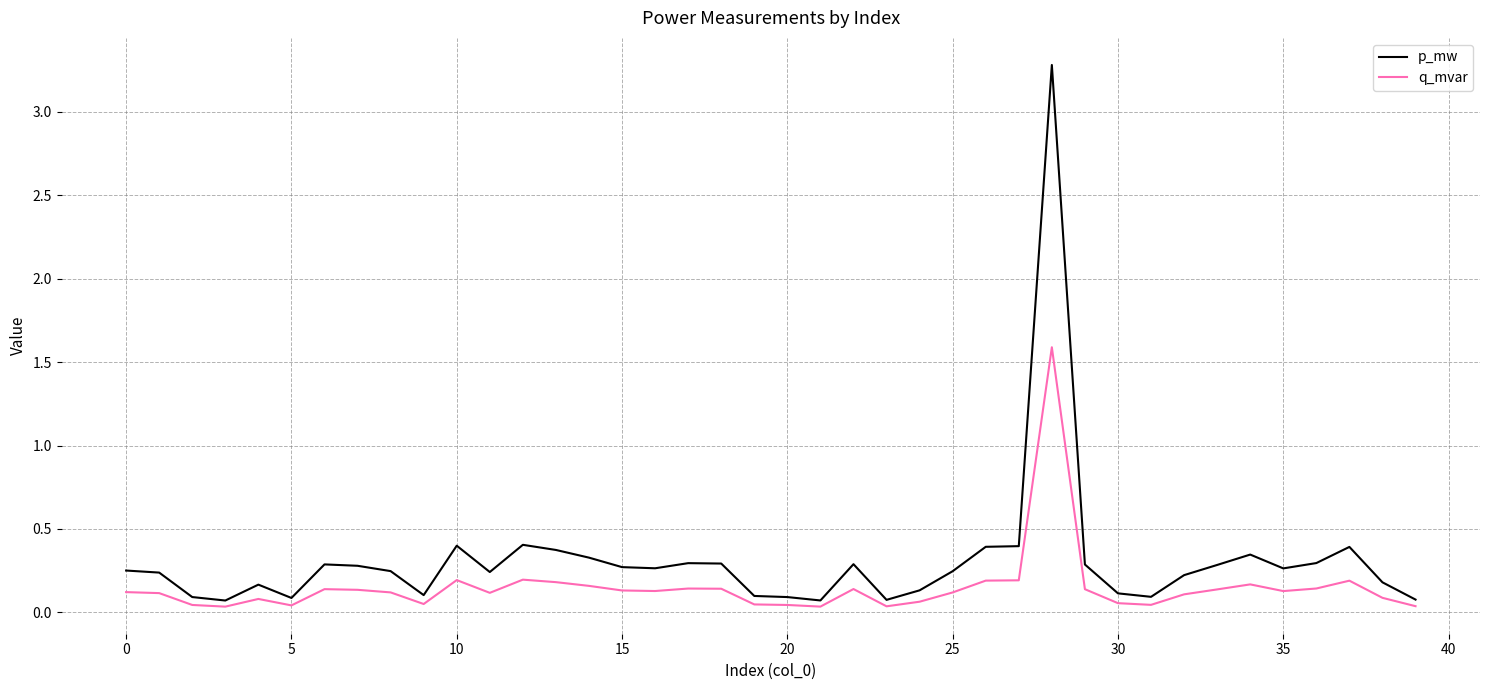

How many distinct data groups are displayed?

2